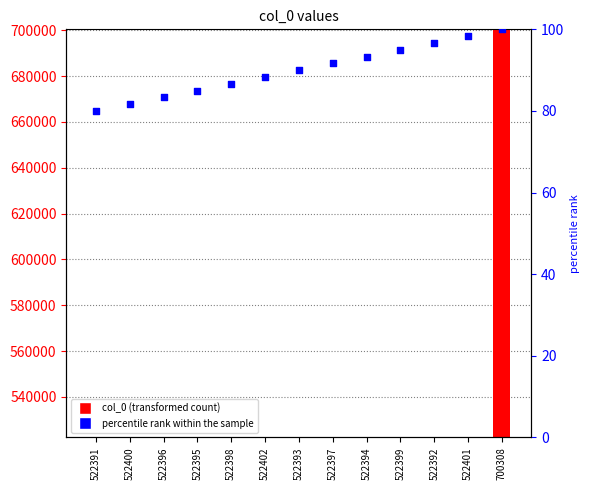

What are all the series names shown in the legend?

col_0, percentile rank within the sample